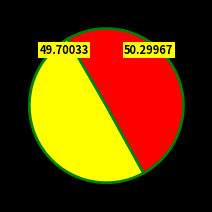

Does any single category account for the majority?

Yes